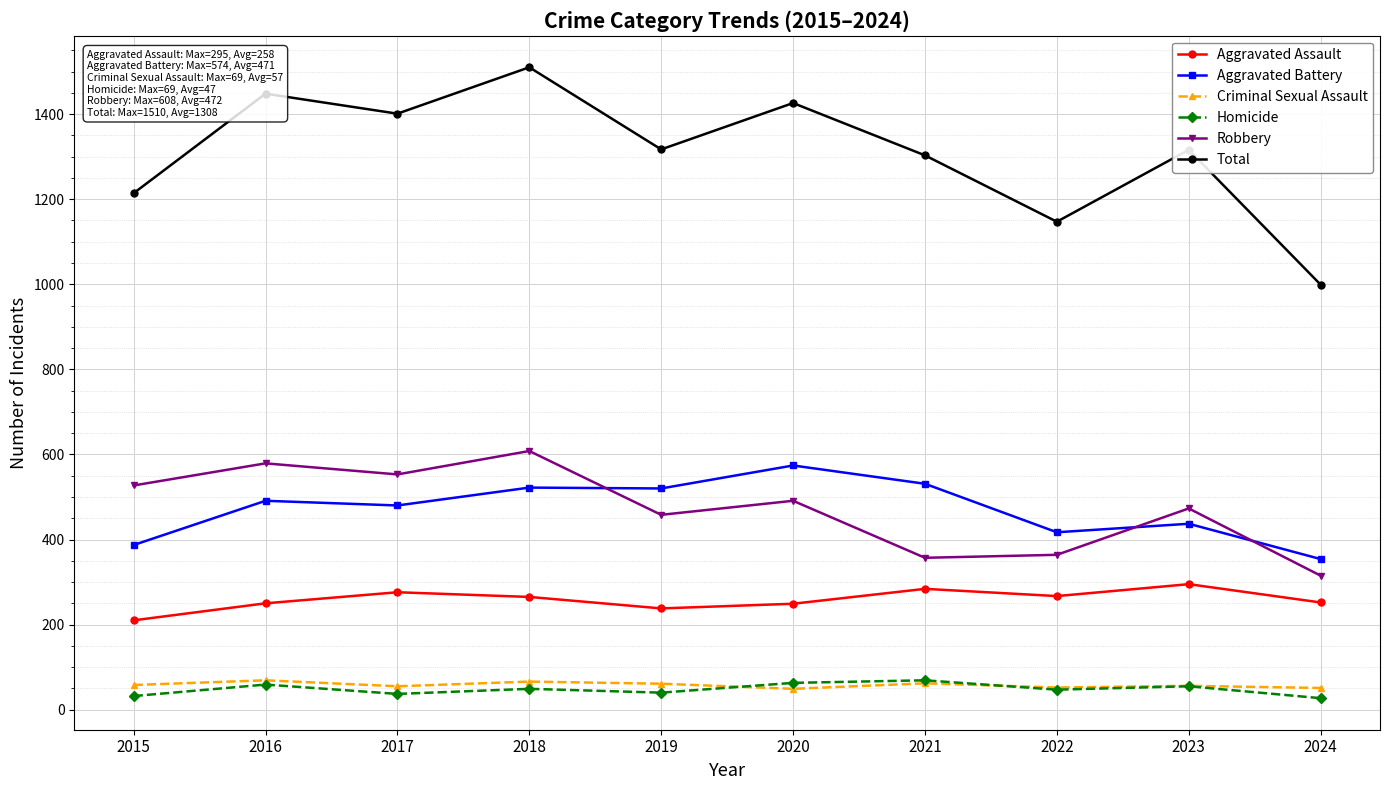

True or false: Homicide has more than 1 points higher than both neighbors.

True